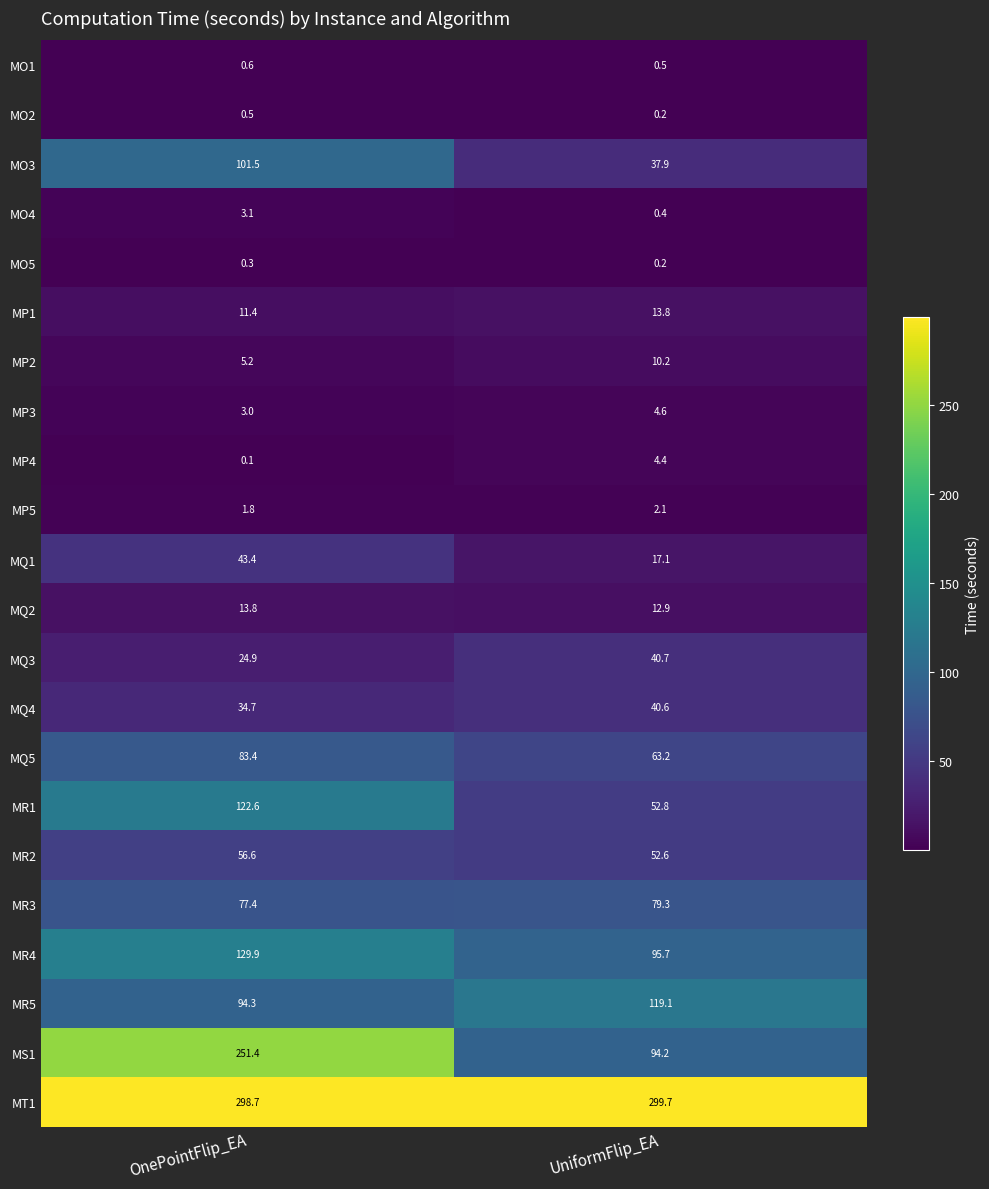

List the labels in order of MO5 value, largest first.

OnePointFlip_EA, UniformFlip_EA